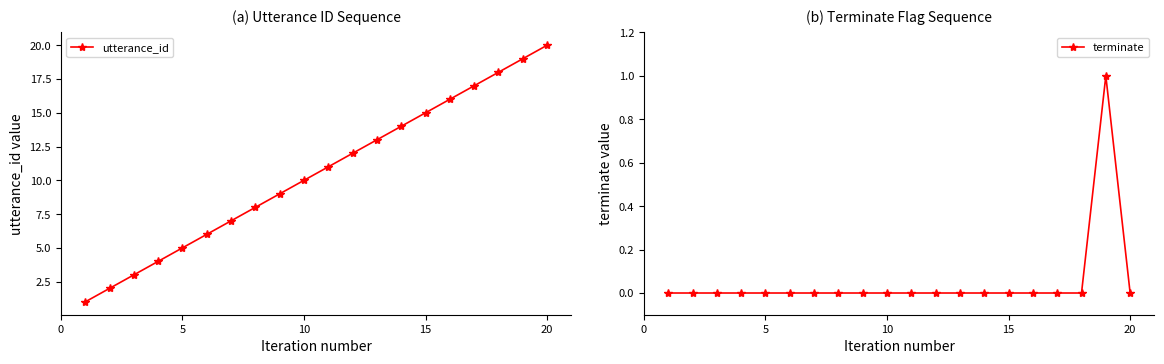

True or false: utterance_id has a value of 20 at 20.

True